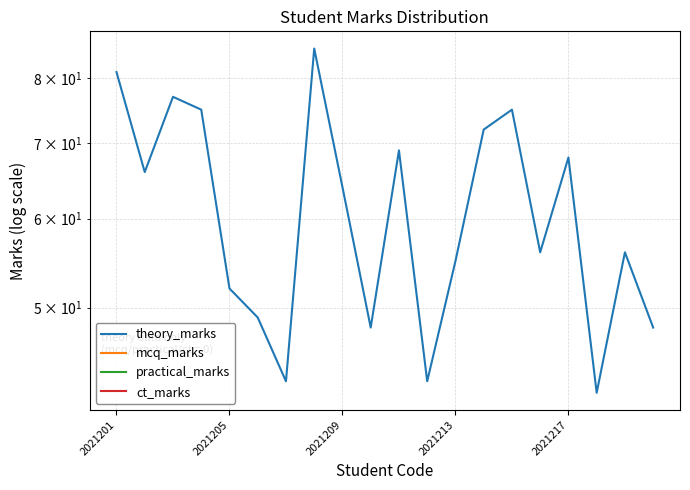

Is the value of practical_marks at 7 greater than the value of mcq_marks at 2021201?

No